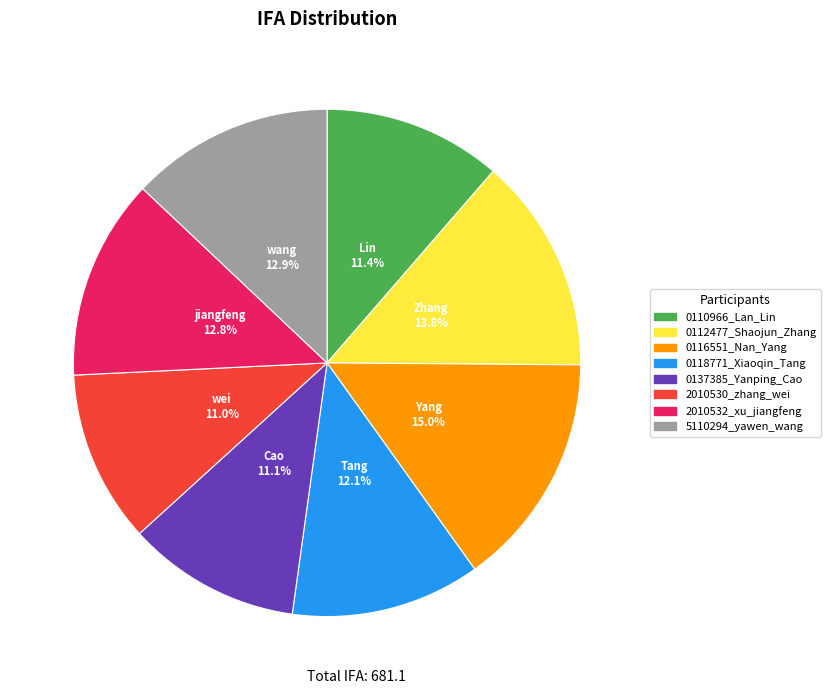

Between 0112477_Shaojun_Zhang and 0110966_Lan_Lin, which is larger?

0112477_Shaojun_Zhang